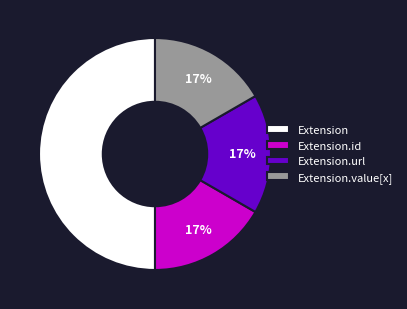

Does Extension.id account for over 50% of the chart?

No